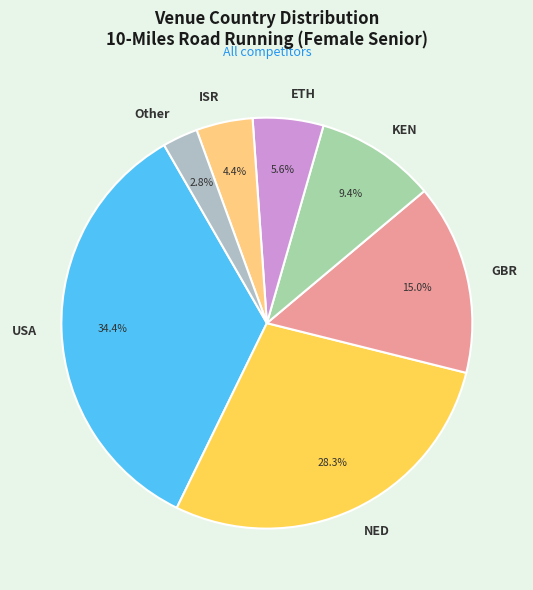

Count the number of slices in the pie.

7